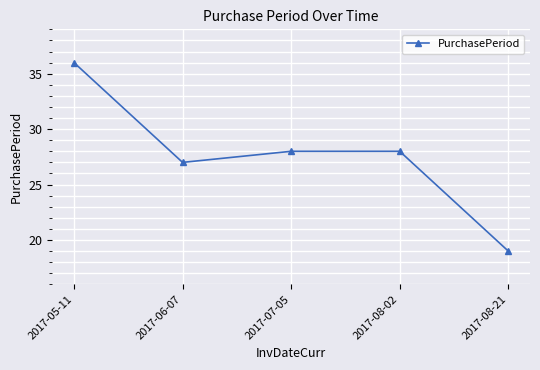

What is the difference between the values at 2017-05-11 and 2017-07-05?

8